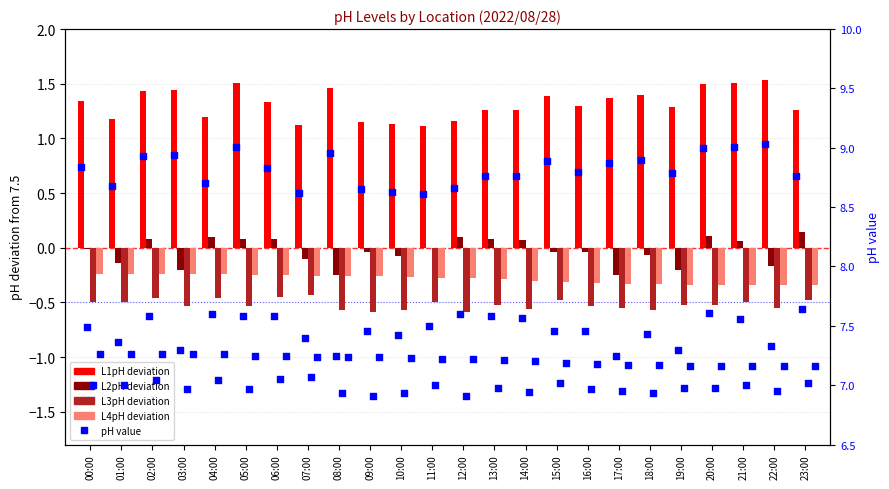

Which series reaches the minimum Y coordinate?

L3pH